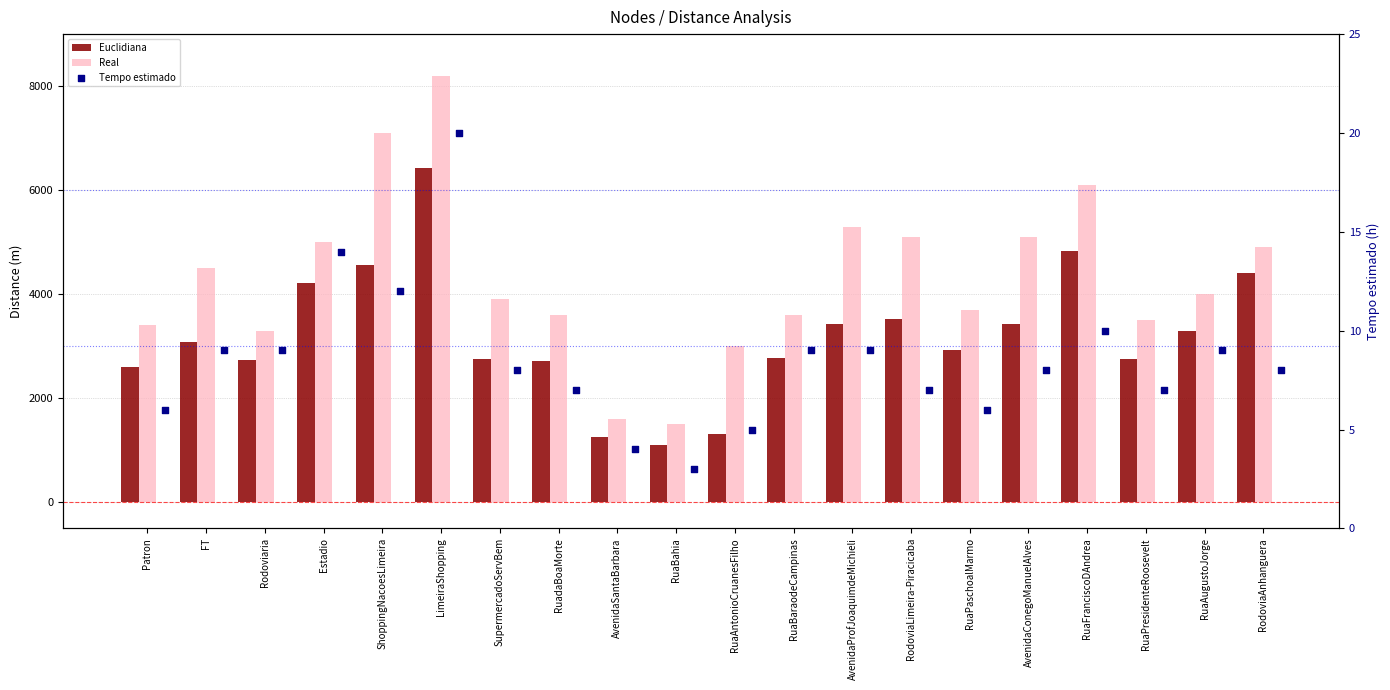

Which series has the largest total across all categories?

Real